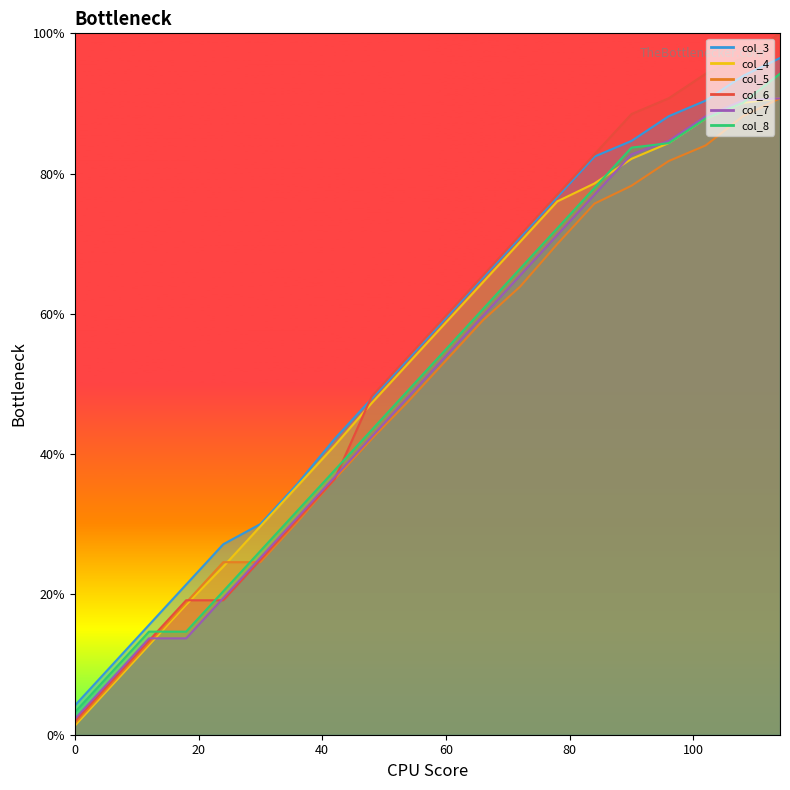

Which series changed the most between 60 and 90?

col_6